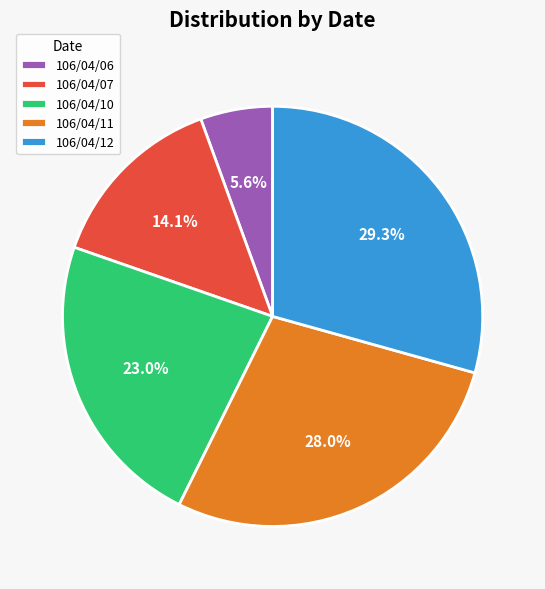

Is it true that 106/04/12 is 44% of the pie?

False